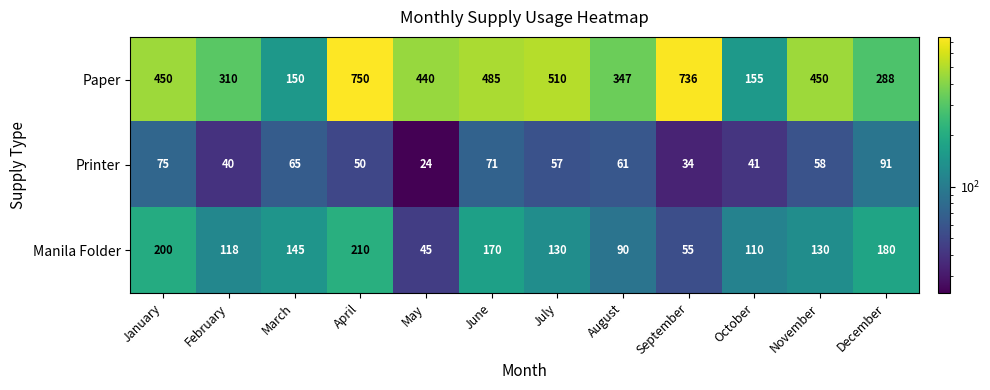

The value of Paper at February is 310. True or false?

True